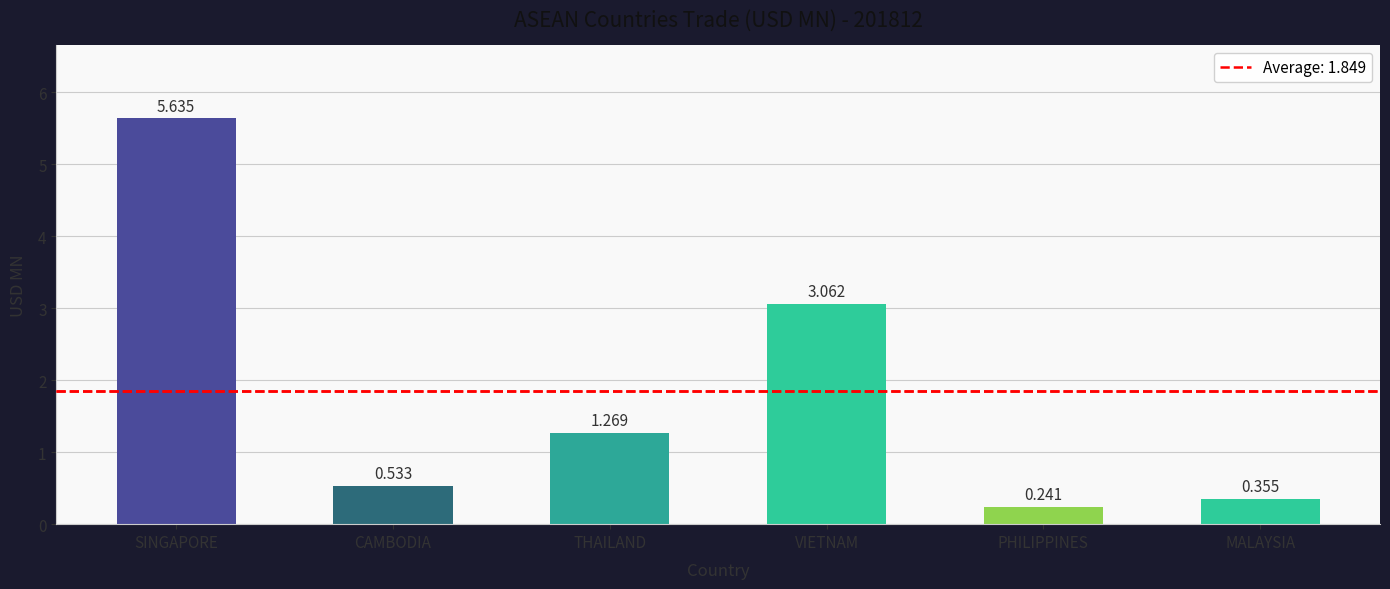

What is the label of the 4th bar from the right?

THAILAND